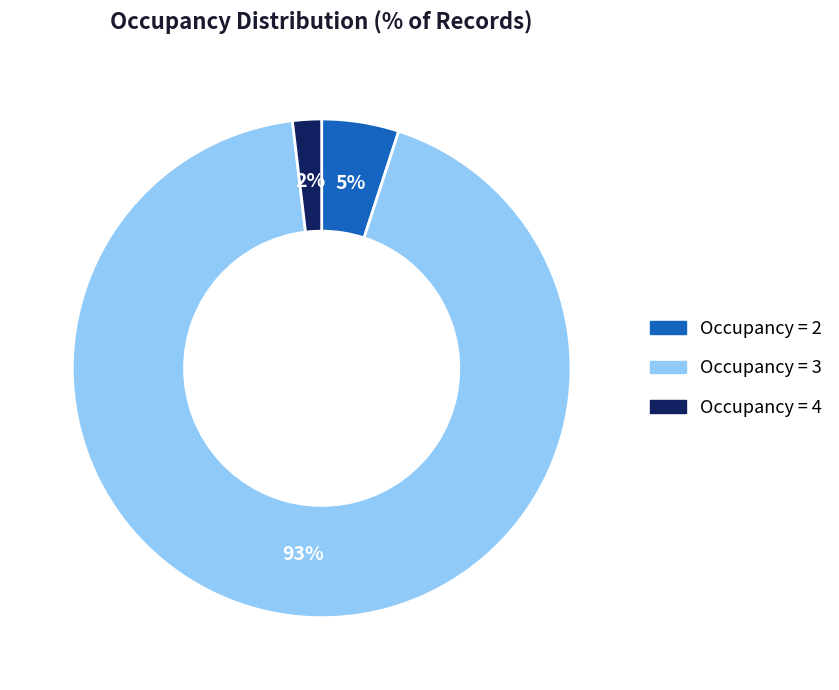

Count the number of slices in the pie.

3